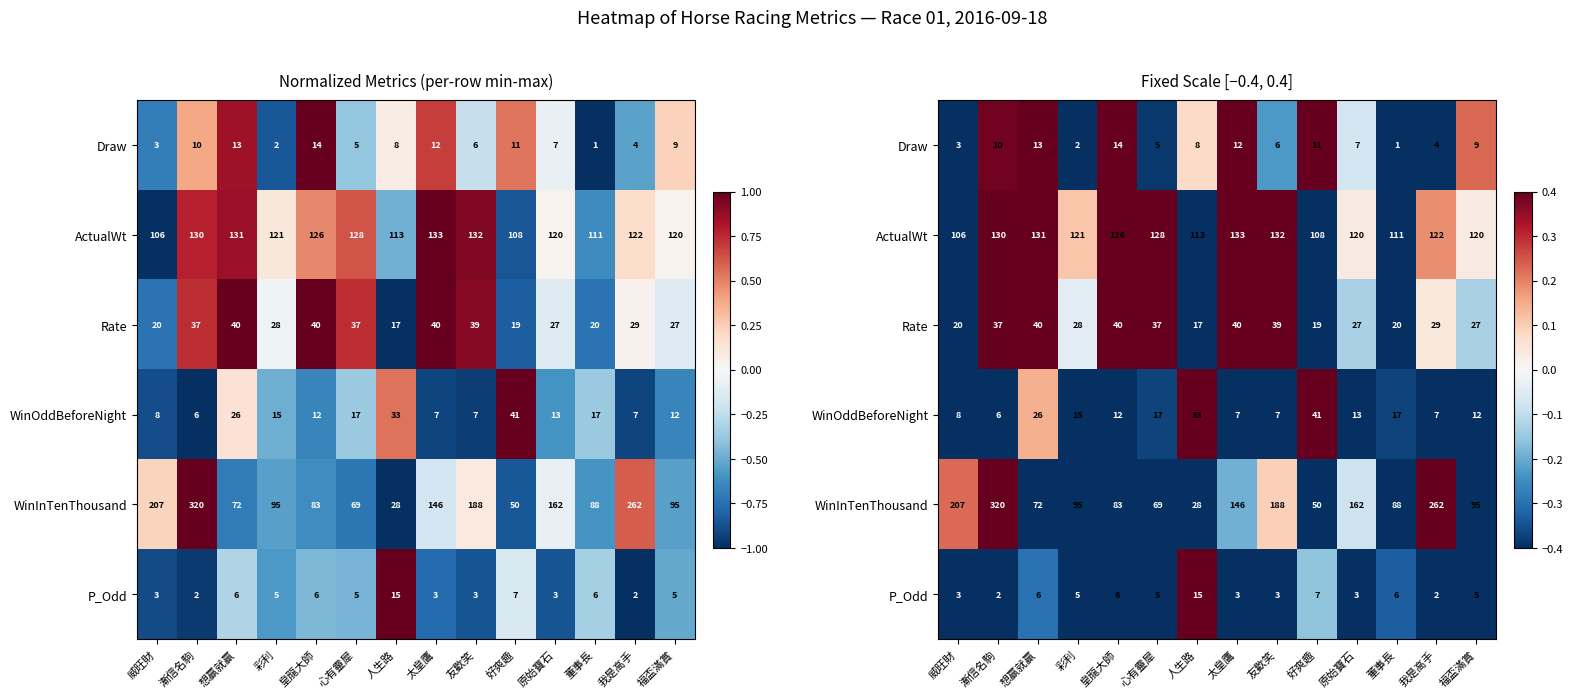

Is it true that Rate equals -0.0 at 彩利?

True